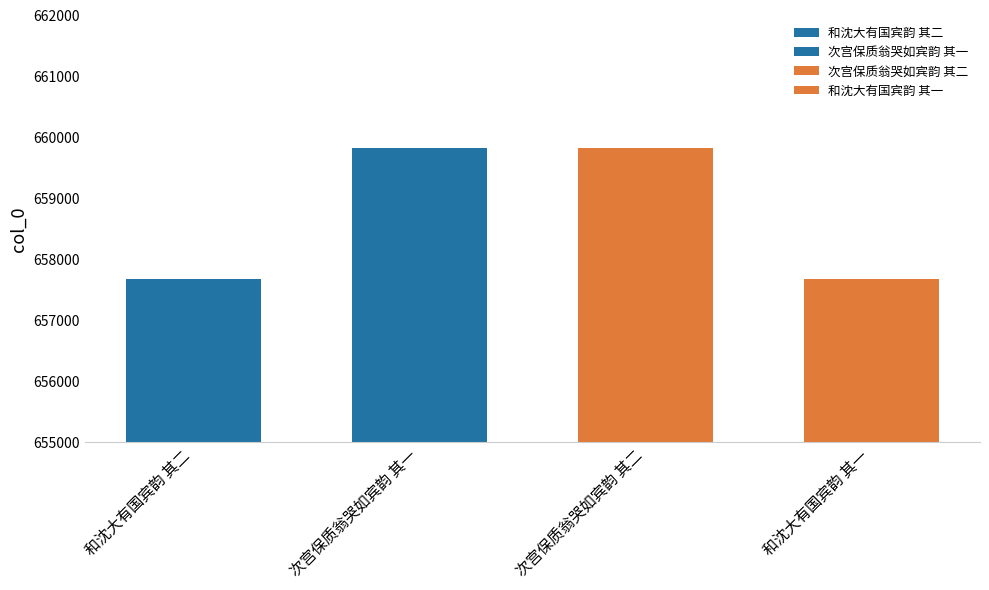

Is it true that the value at 次宫保质翁哭如宾韵 其一 is 659830?

True